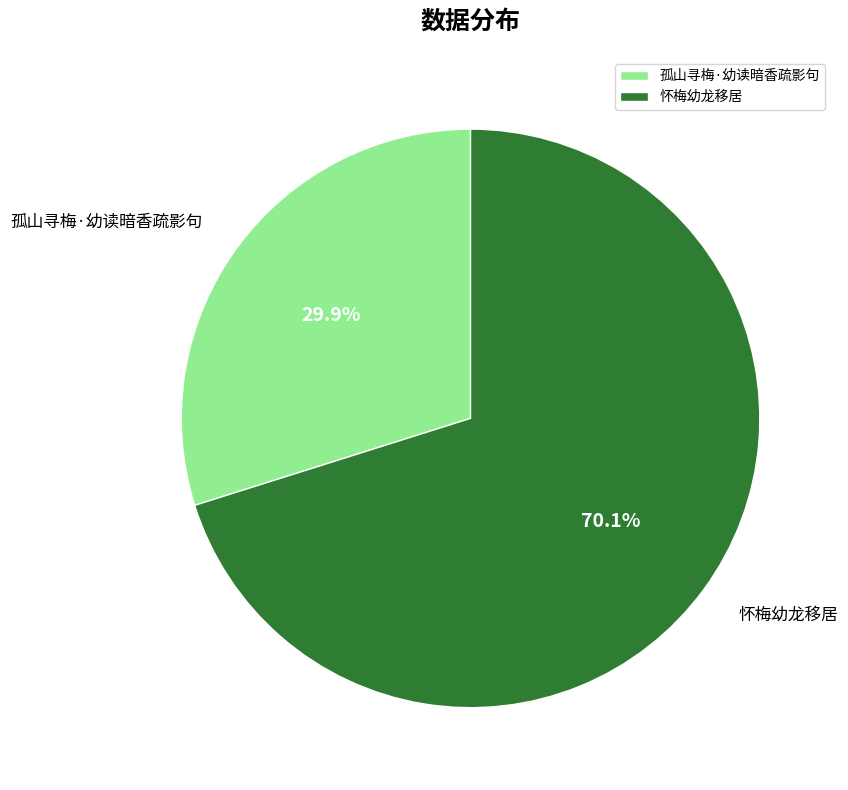

To the nearest percent, what is the difference between the largest and smallest slice percentages?

40%